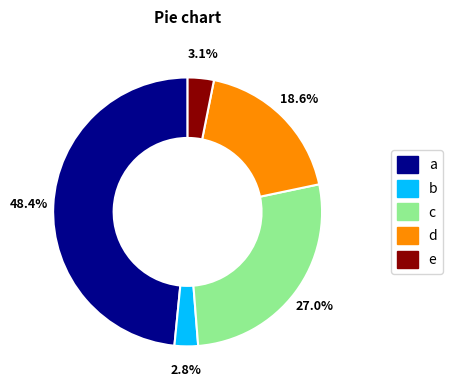

Combined, what portion of the pie is b and d?

21.4%